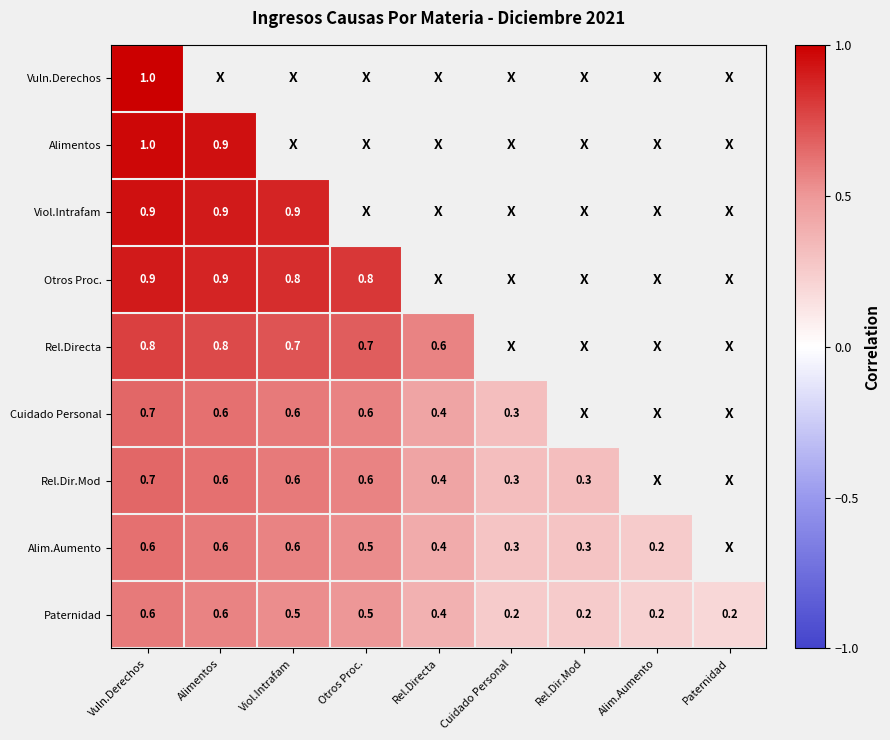

The value of Vuln.Derechos at Vuln.Derechos is 0.3. True or false?

False